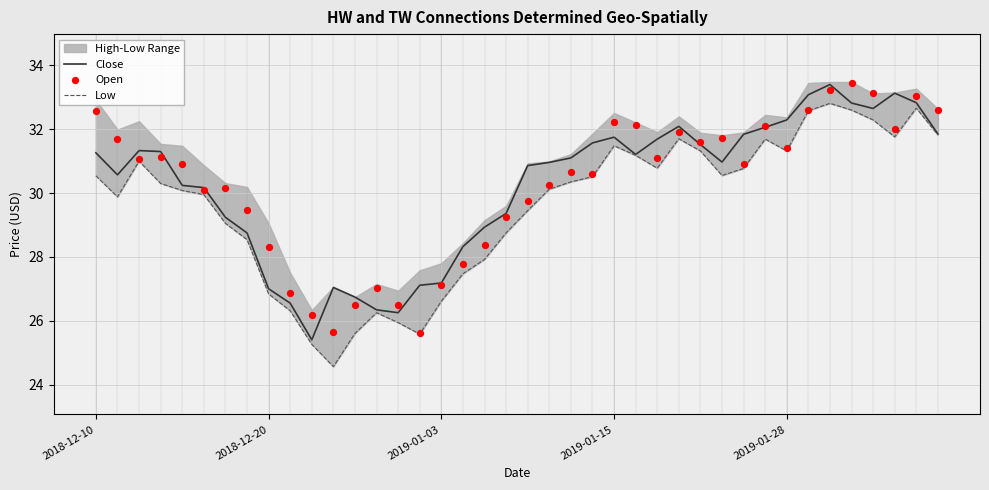

What is the minimum value for Close?

25.4